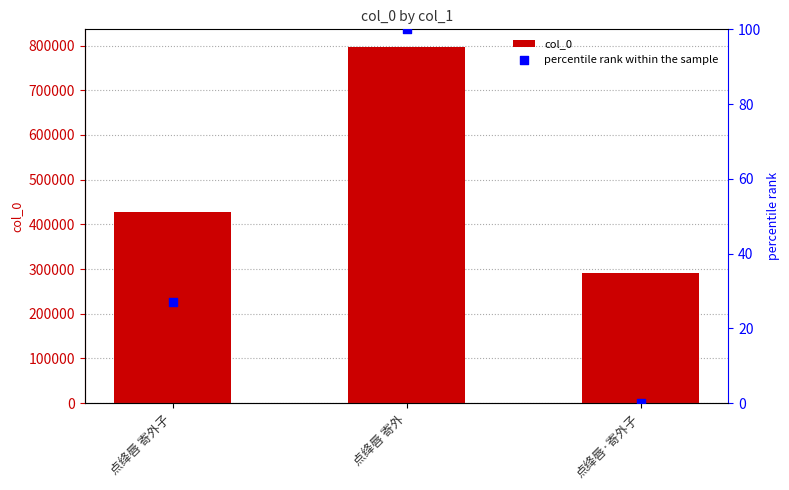

Which series has the widest spread of Y values?

col_0